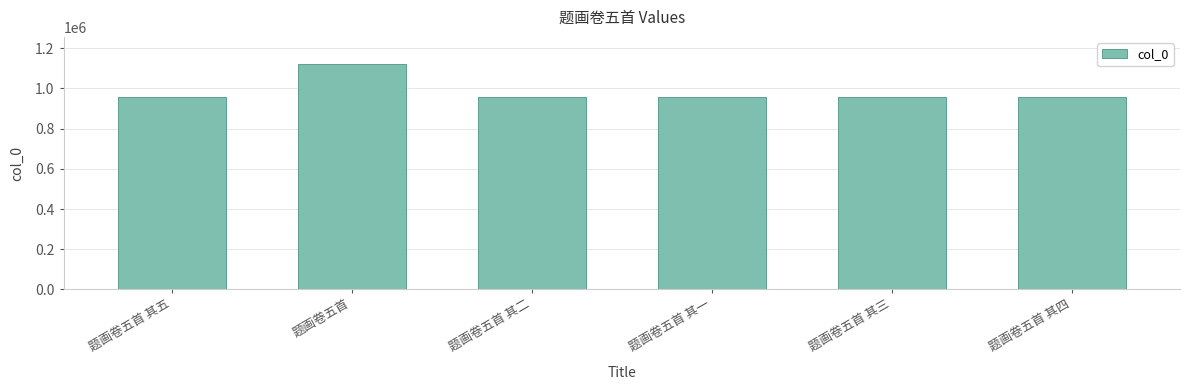

What is the ratio of the value at 题画卷五首 其三 to the value at 题画卷五首 其二?

1.0